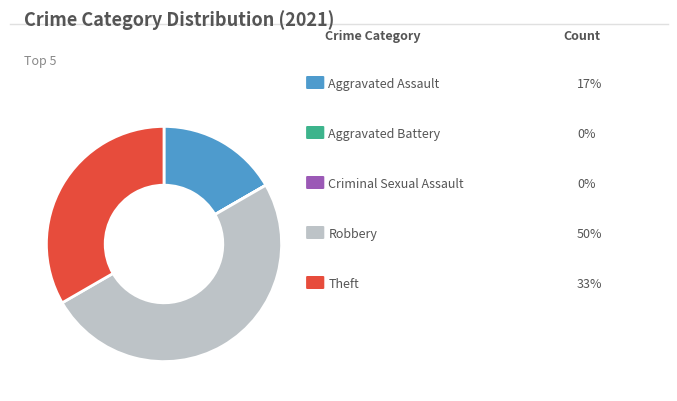

Which category has the biggest portion of the pie?

Robbery